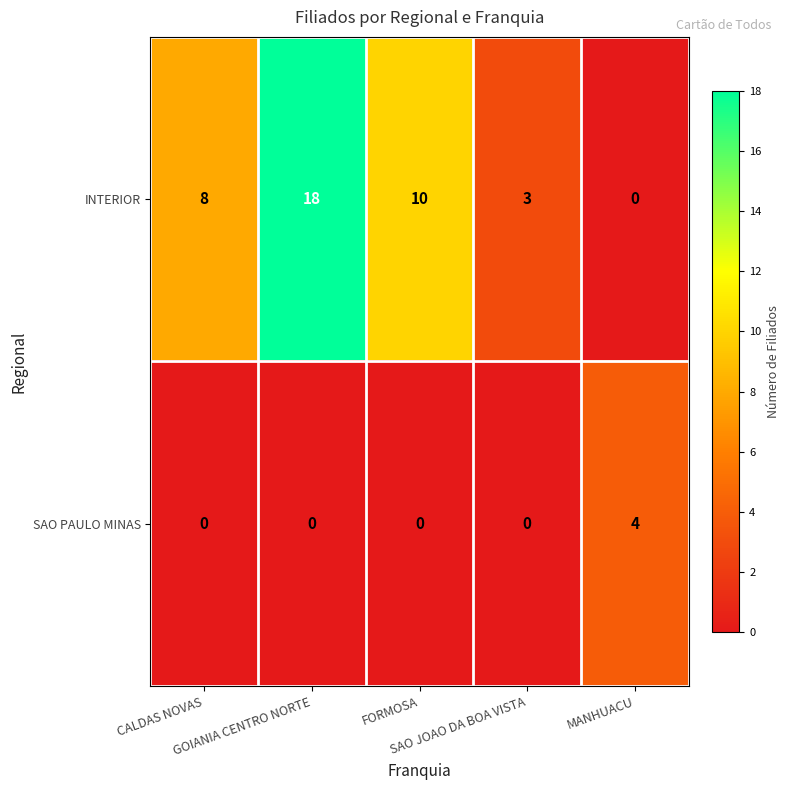

Rank the series by their average value, from lowest to highest.

SAO PAULO MINAS, INTERIOR